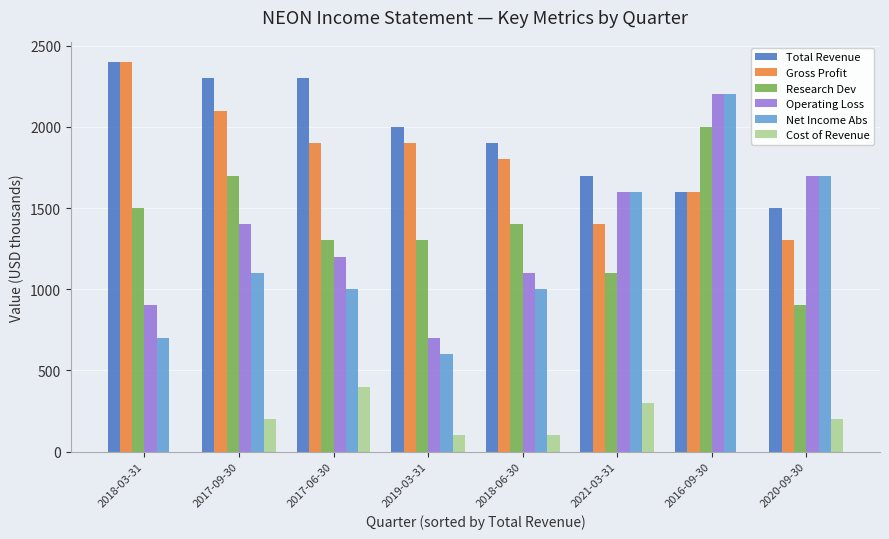

Is the value of Net Income Abs at 2017-09-30 greater than the value of Cost of Revenue at 2018-03-31?

Yes